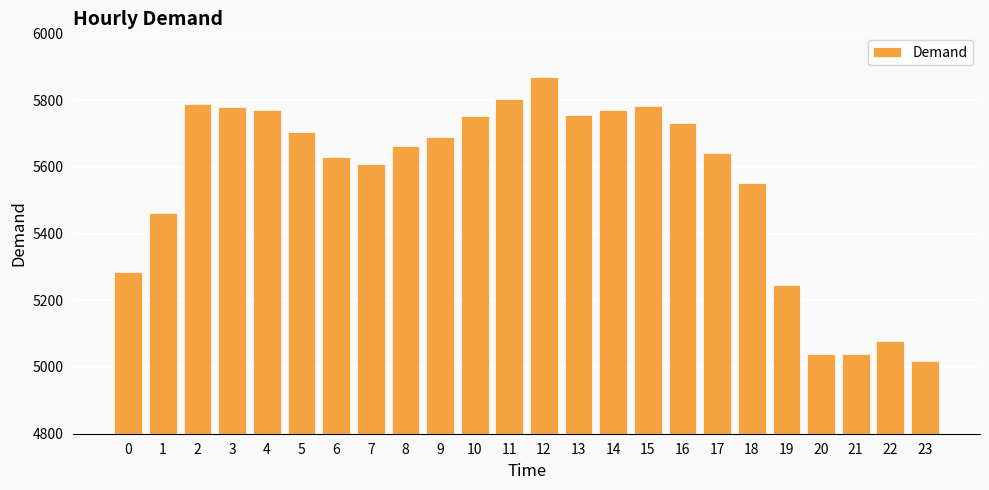

What is the minimum value shown in the chart?

5018